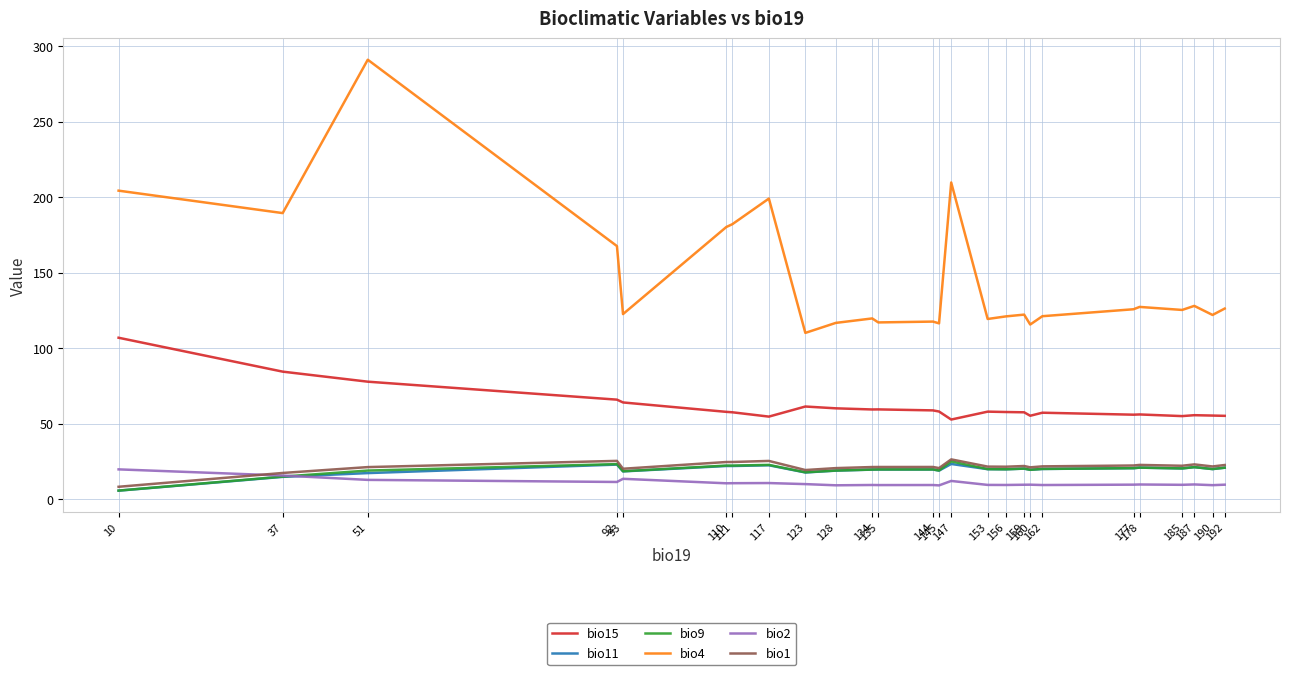

How many categories are shown in the chart?

26